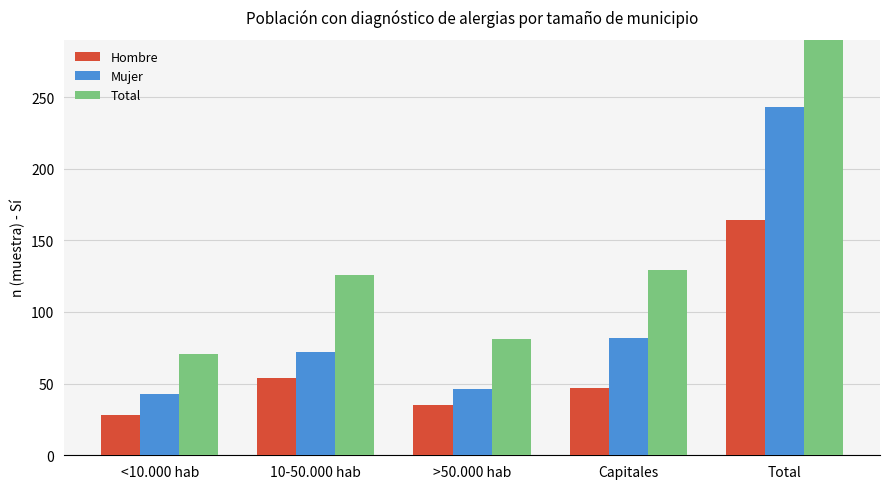

Reading left to right, what are all the values shown in this chart?

Hombre: <10.000 hab=28	10-50.000 hab=54	>50.000 hab=35	Capitales=47	Total=164
Mujer: <10.000 hab=43	10-50.000 hab=72	>50.000 hab=46	Capitales=82	Total=243
Total: <10.000 hab=71	10-50.000 hab=126	>50.000 hab=81	Capitales=129	Total=407